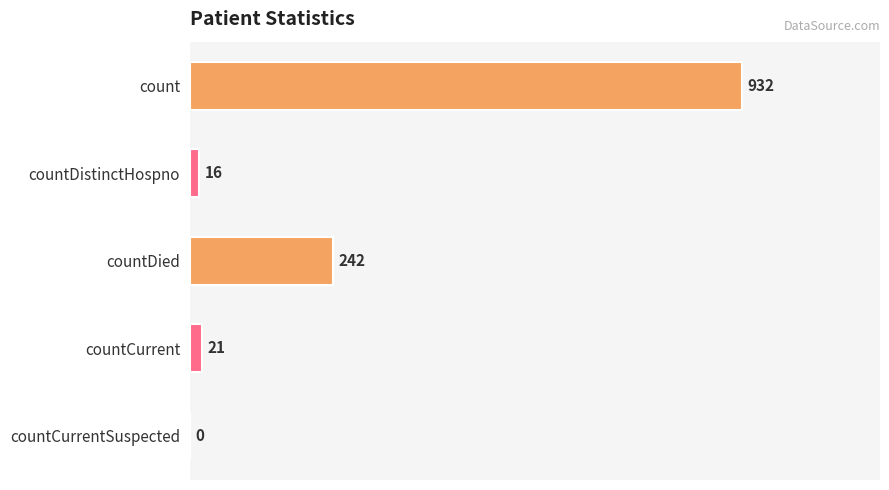

At which category does the chart reach its peak across all series?

count